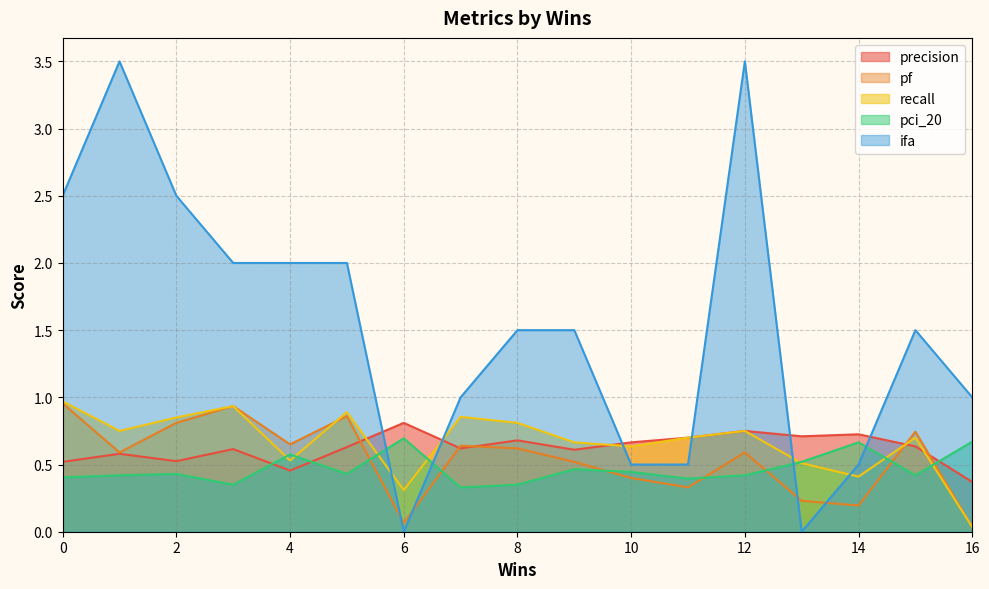

Rank the series at 11 from highest to lowest value.

precision, recall, ifa, pci_20, pf